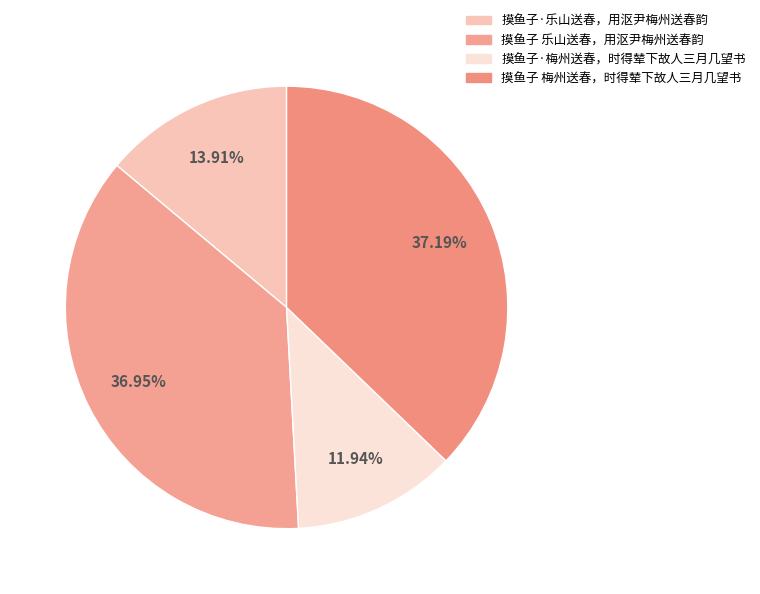

What is the ratio of the value at 摸鱼子 梅州送春，时得辇下故人三月几望书 to the value at 摸鱼子·梅州送春，时得辇下故人三月几望书?

3.1